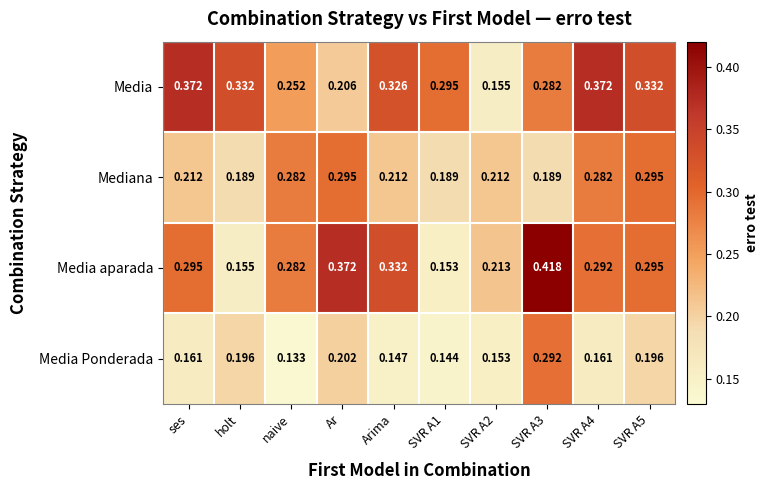

At which category does the chart reach its minimum across all series?

naive